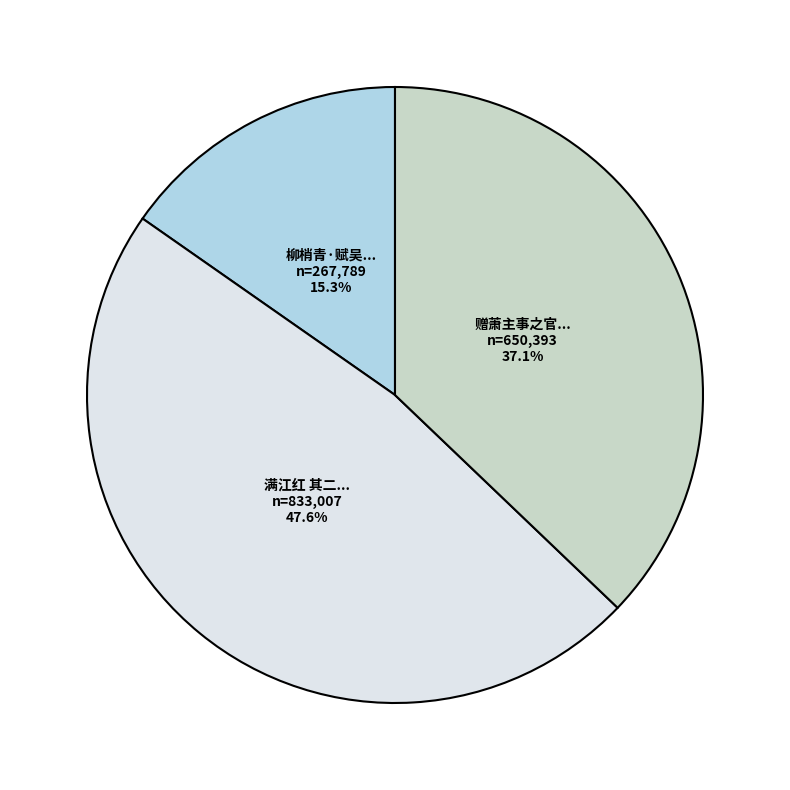

How many segments does this pie chart have?

3